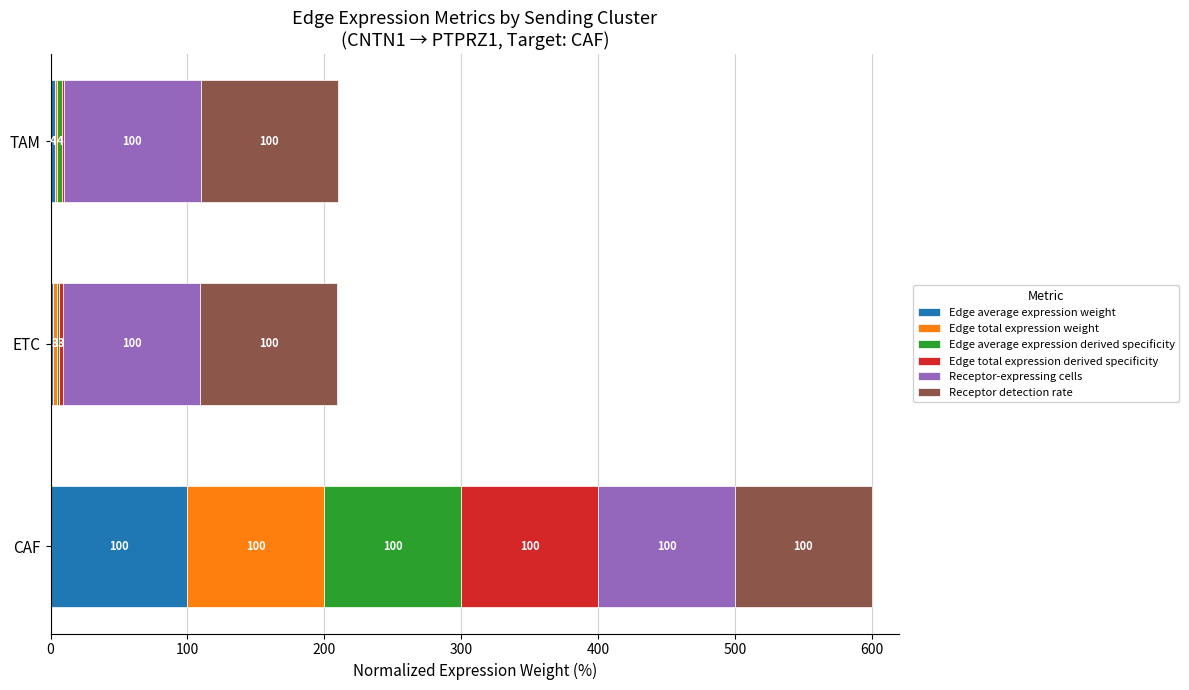

At which category is the sum across all series the highest?

CAF